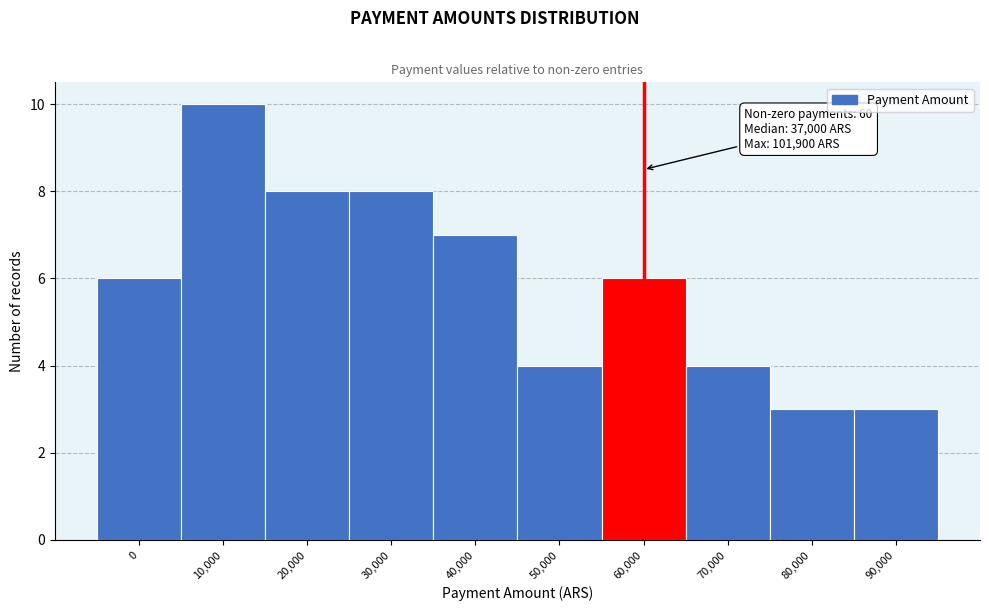

Reading left to right, extract all data points from this chart.

0=6	10,000=10	20,000=8	30,000=8	40,000=7	50,000=4	60,000=6	70,000=4	80,000=3	90,000=3